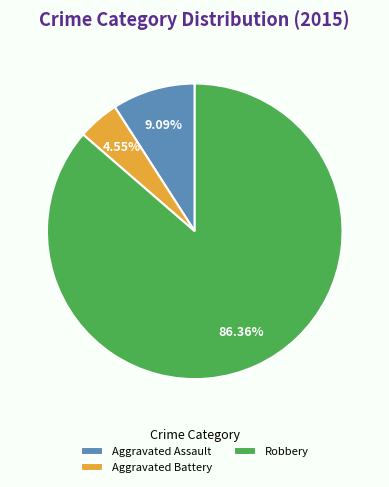

What is the ratio of the value at Aggravated Battery to the value at Aggravated Assault?

0.5